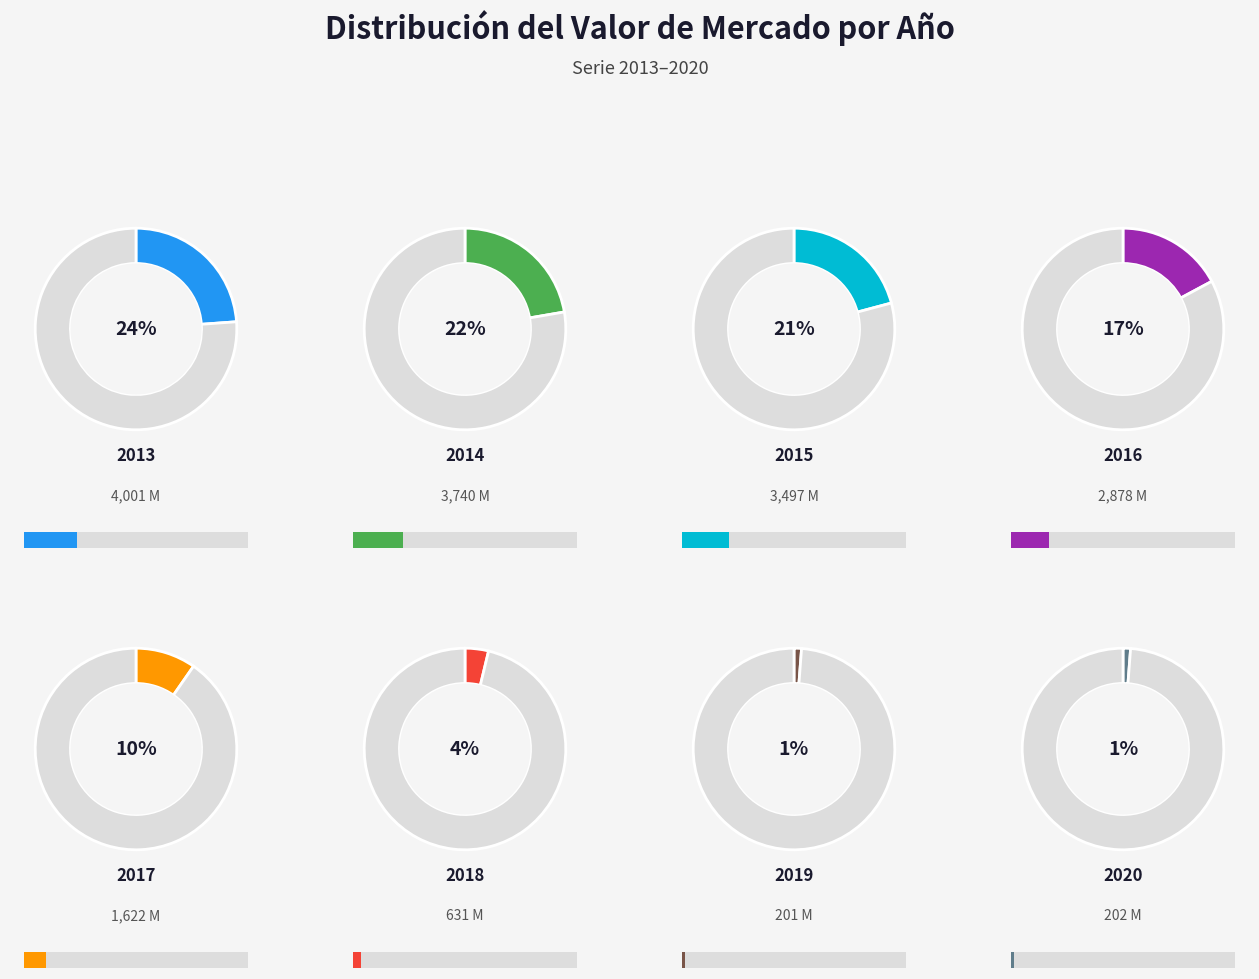

Which slice is the smallest?

2019